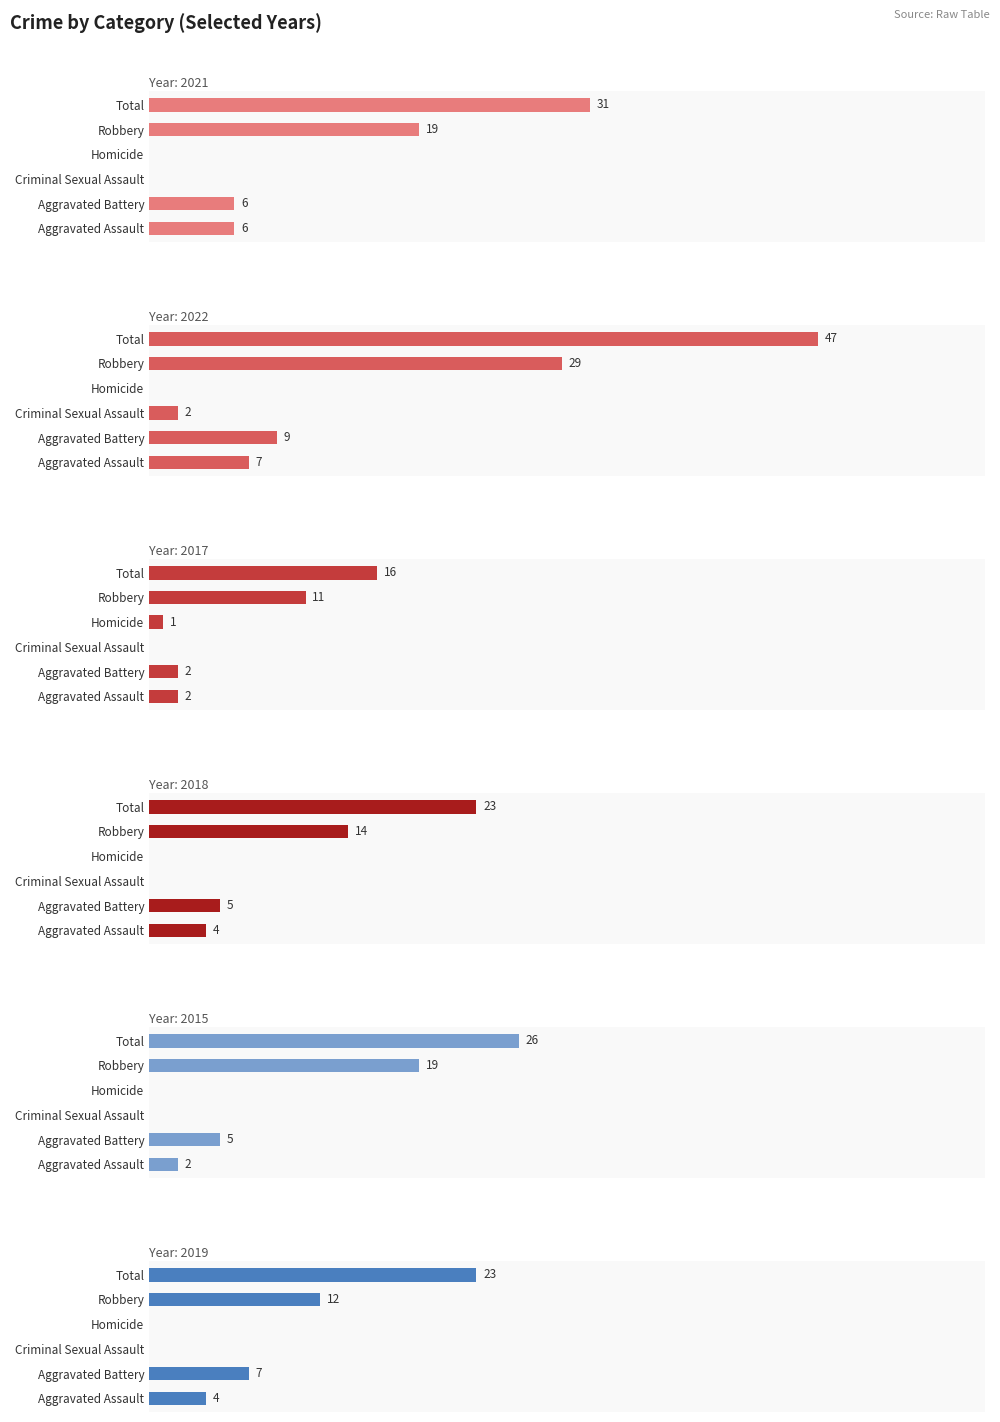

Reading right to left, transcribe all the data shown in this chart.

2021: Total=31	Robbery=19	Homicide=0	Criminal Sexual Assault=0	Aggravated Battery=6	Aggravated Assault=6
2022: Total=47	Robbery=29	Homicide=0	Criminal Sexual Assault=2	Aggravated Battery=9	Aggravated Assault=7
2017: Total=16	Robbery=11	Homicide=1	Criminal Sexual Assault=0	Aggravated Battery=2	Aggravated Assault=2
2018: Total=23	Robbery=14	Homicide=0	Criminal Sexual Assault=0	Aggravated Battery=5	Aggravated Assault=4
2015: Total=26	Robbery=19	Homicide=0	Criminal Sexual Assault=0	Aggravated Battery=5	Aggravated Assault=2
2019: Total=23	Robbery=12	Homicide=0	Criminal Sexual Assault=0	Aggravated Battery=7	Aggravated Assault=4